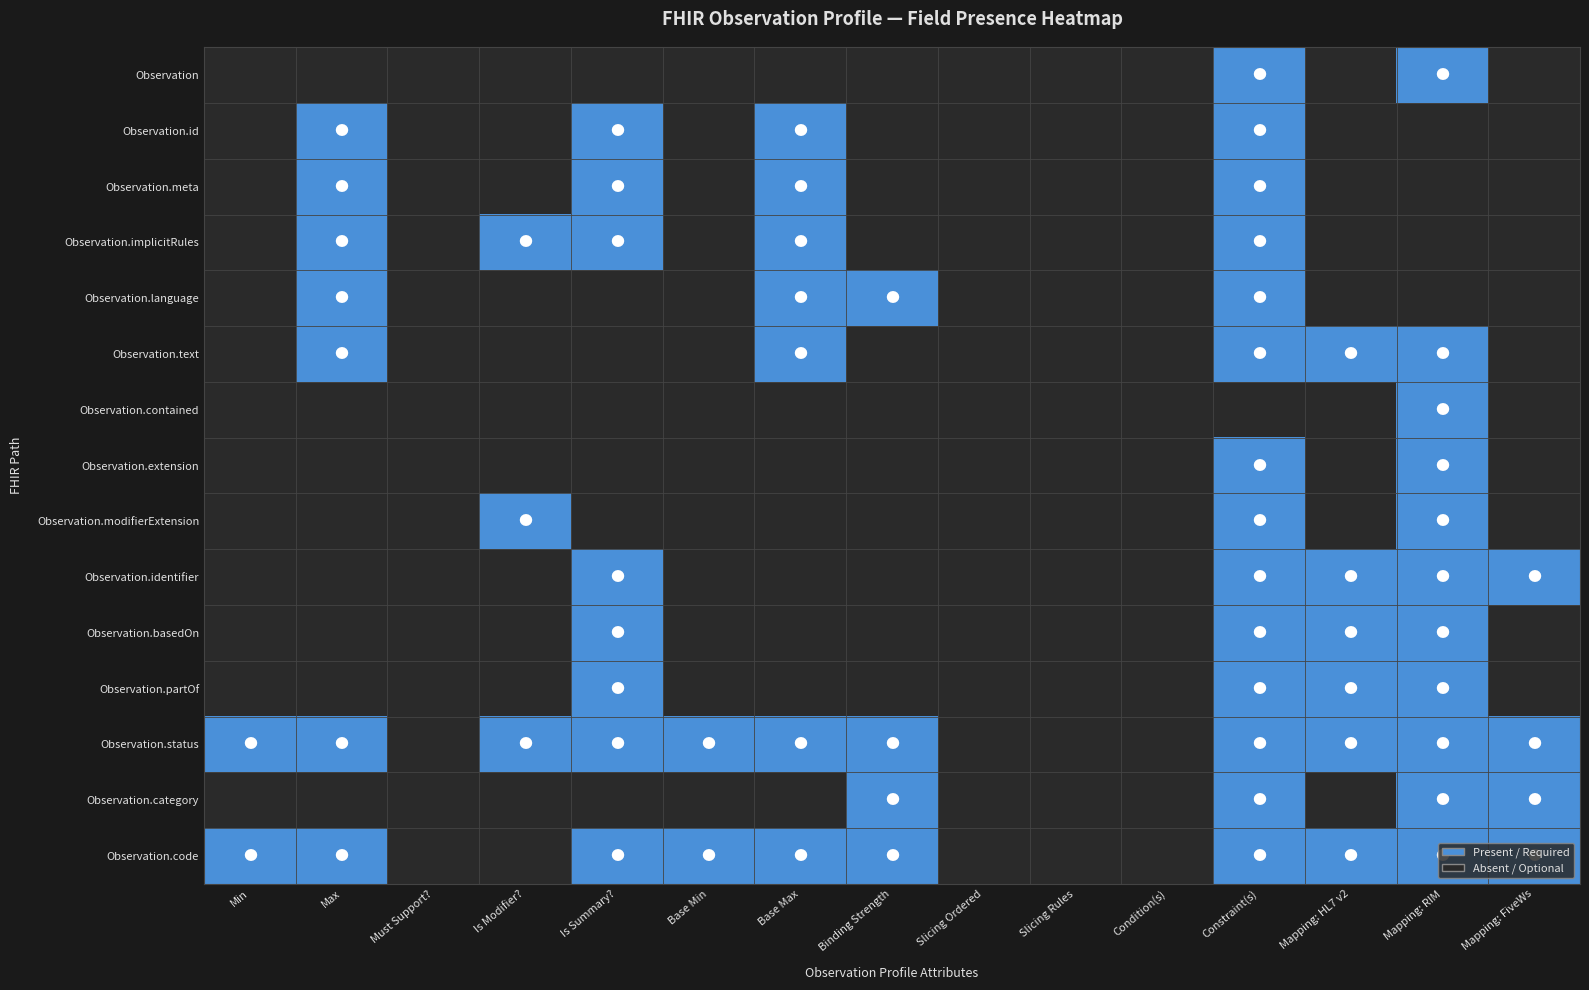

List the series in order of their peak value, lowest first.

Observation, Observation.id, Observation.meta, Observation.implicitRules, Observation.language, Observation.text, Observation.contained, Observation.extension, Observation.modifierExtension, Observation.identifier, Observation.basedOn, Observation.partOf, Observation.status, Observation.category, Observation.code